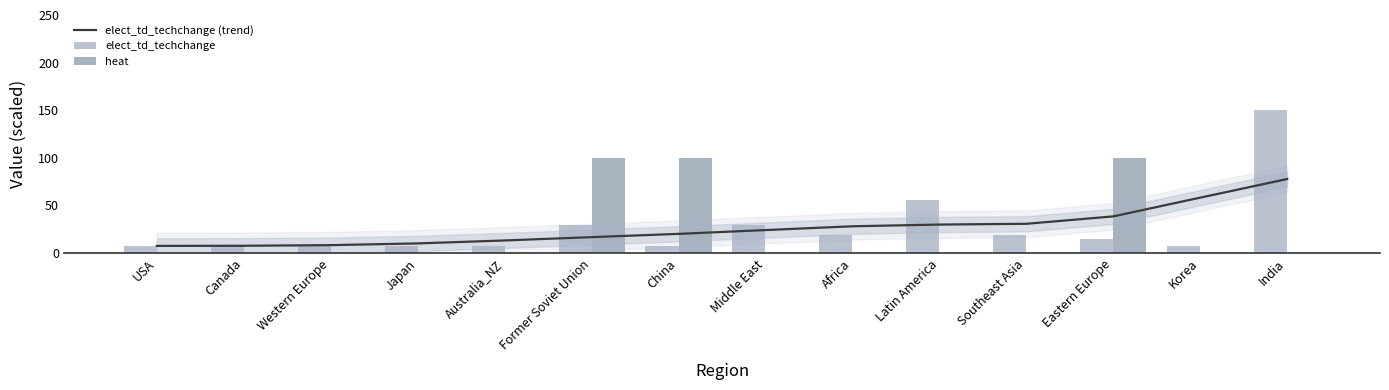

What is the approximate value of heat at China?

100.0